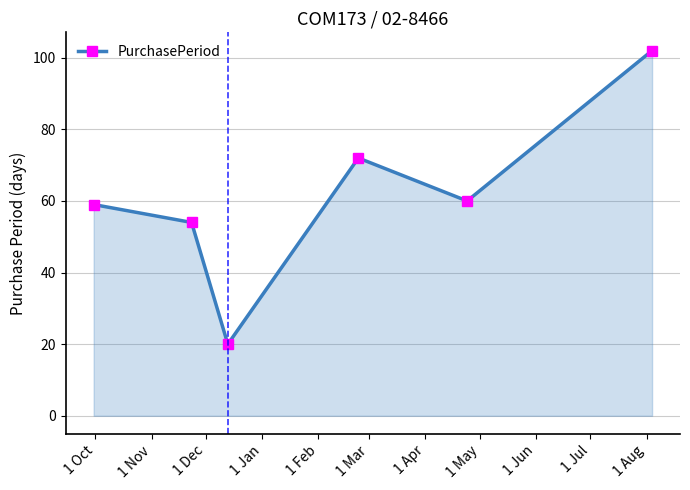

What is the difference between the maximum and minimum values?

82